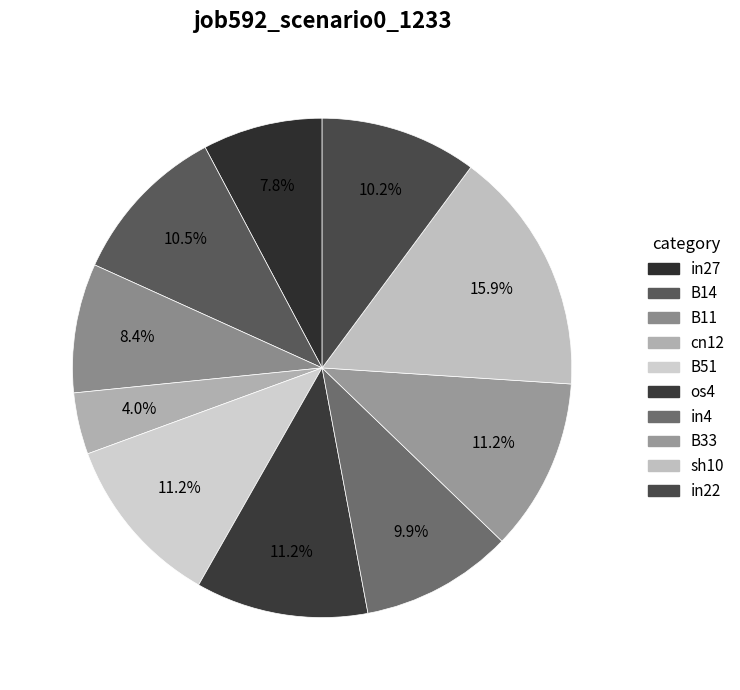

Which category has the biggest portion of the pie?

sh10